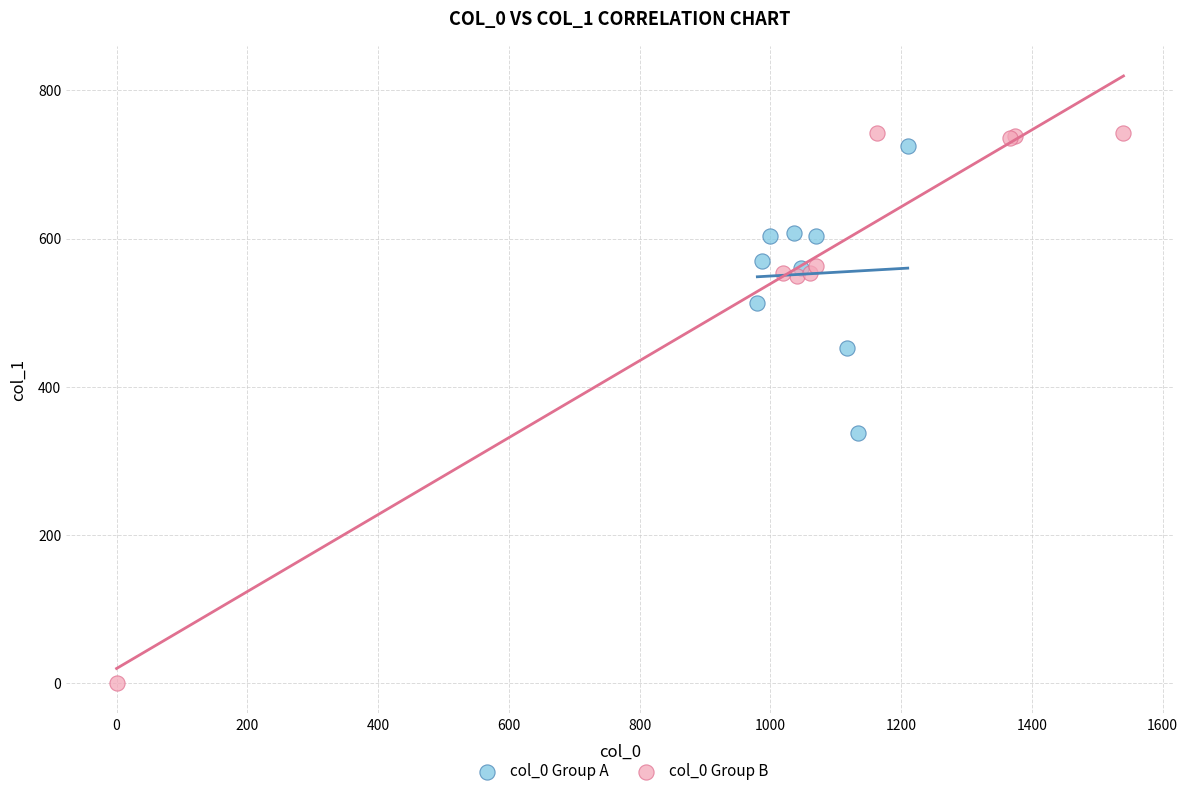

Which series reaches the minimum Y coordinate?

col_0 Group B